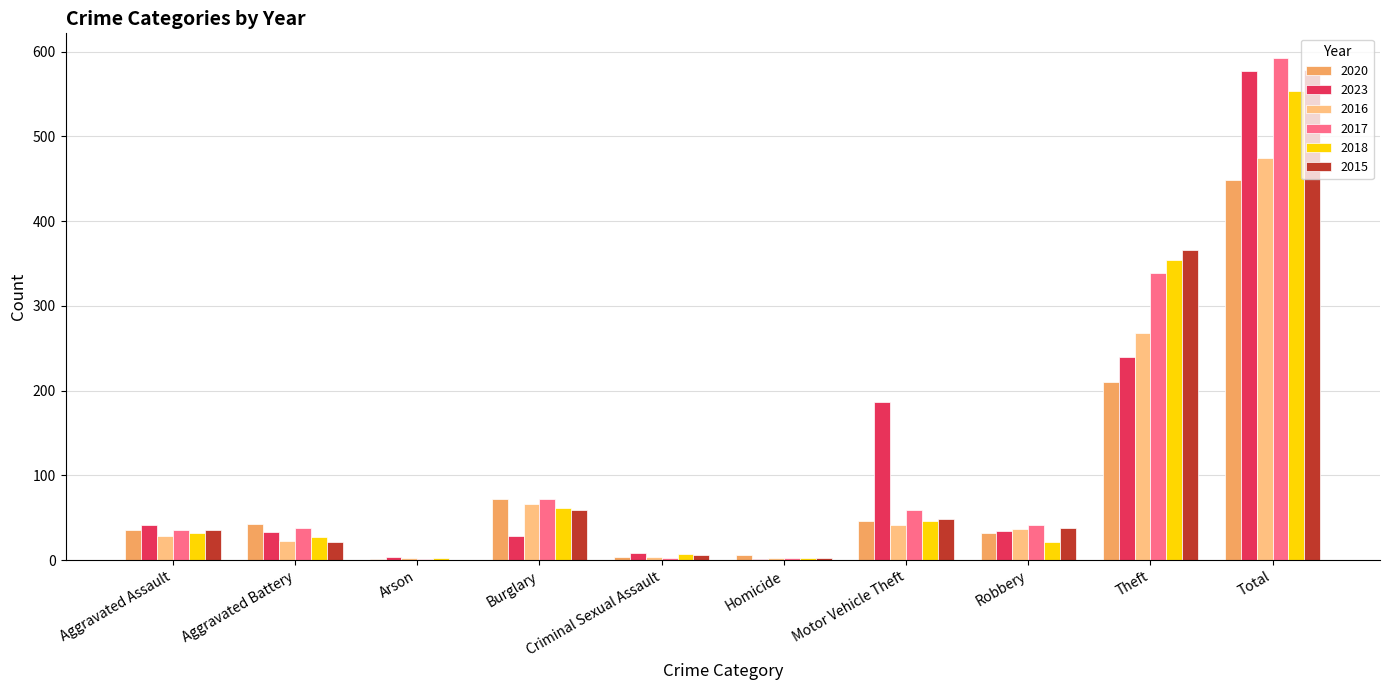

What is the average value of the 2020 series?

90